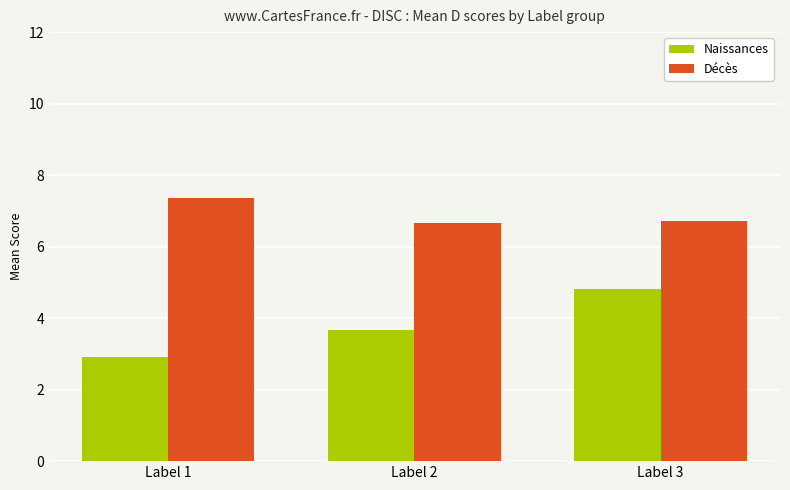

The Naissances series shows 1.8 at Label 2. True or false?

False